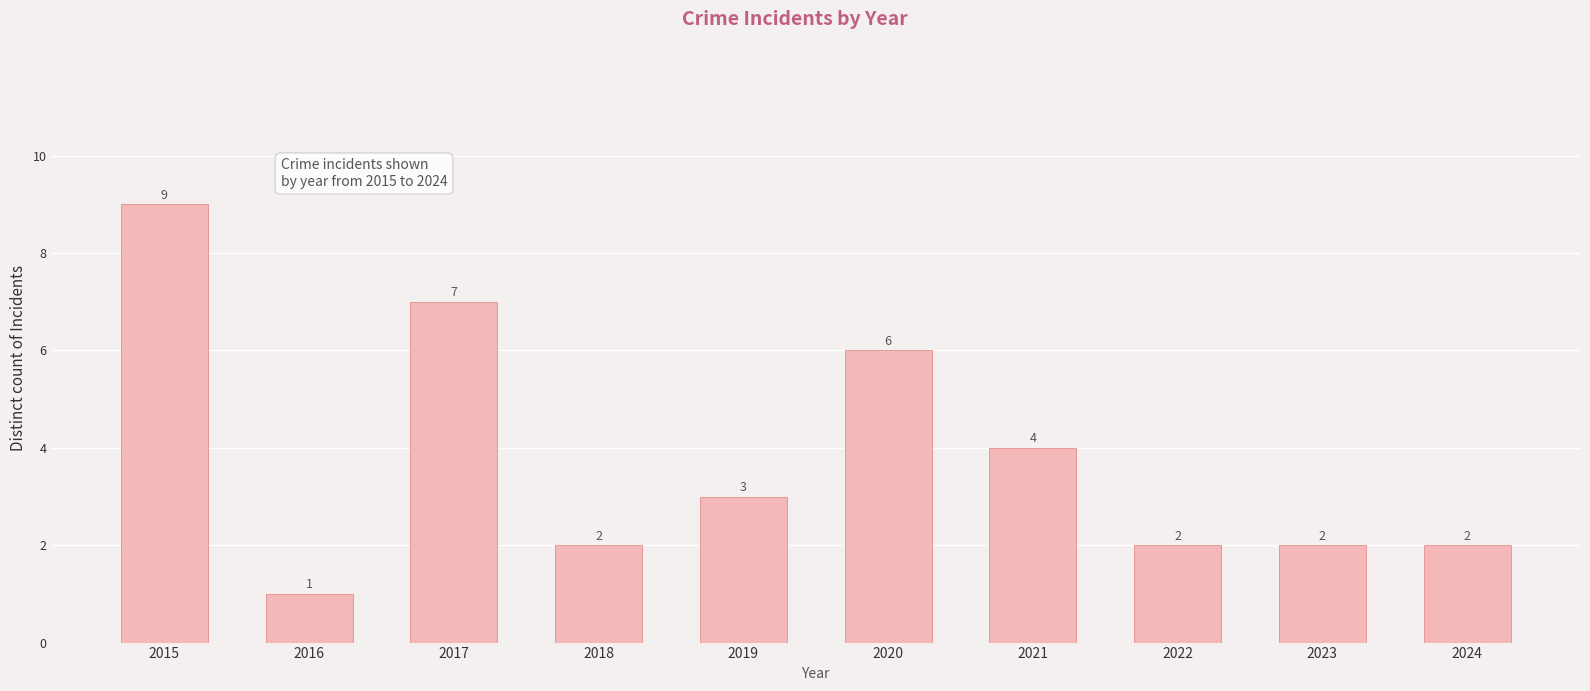

Count the values in the range 2 to 6.

7